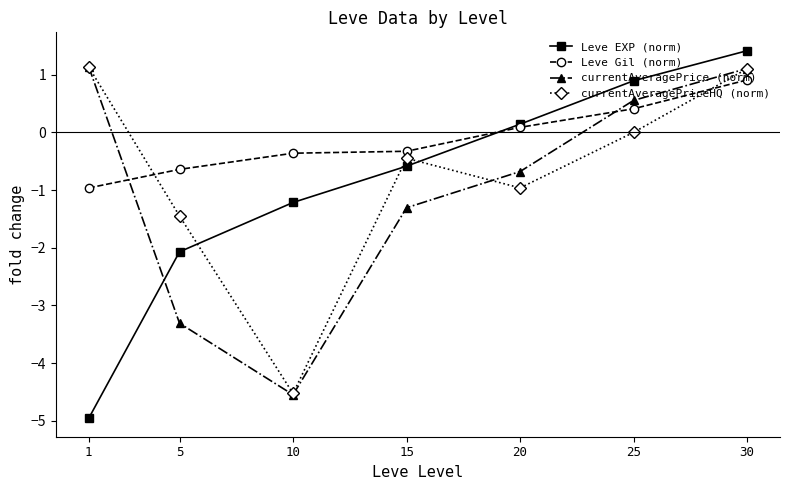

At which category is the sum across all series the highest?

30